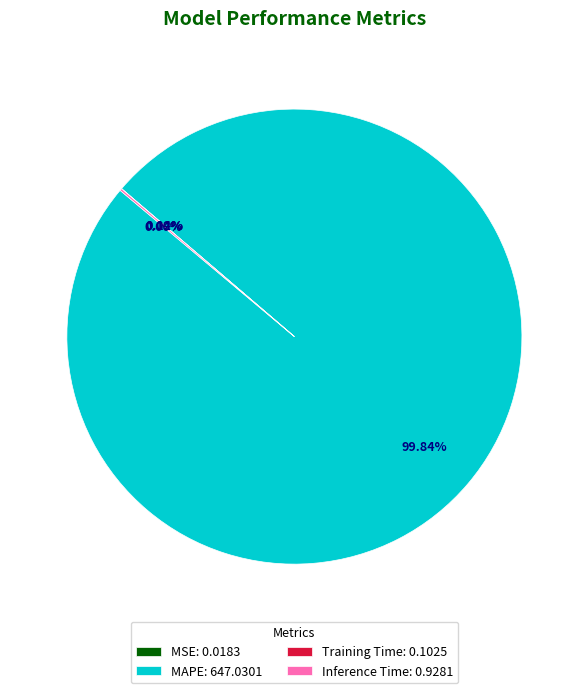

Which slice represents more than half of the pie?

MAPE: 647.0301